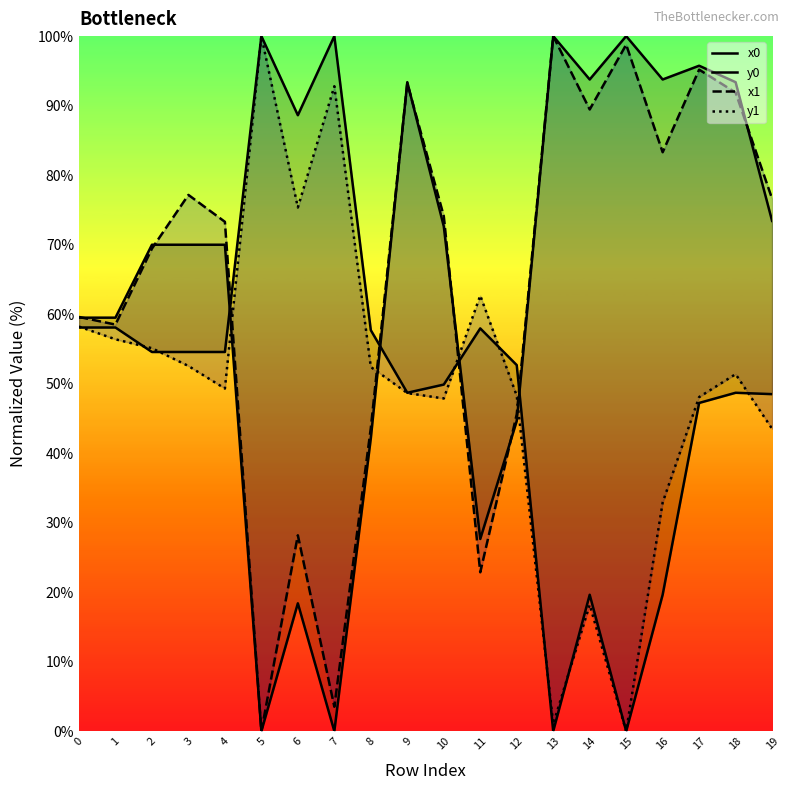

The value of x0 at 4 is 48.2. True or false?

False